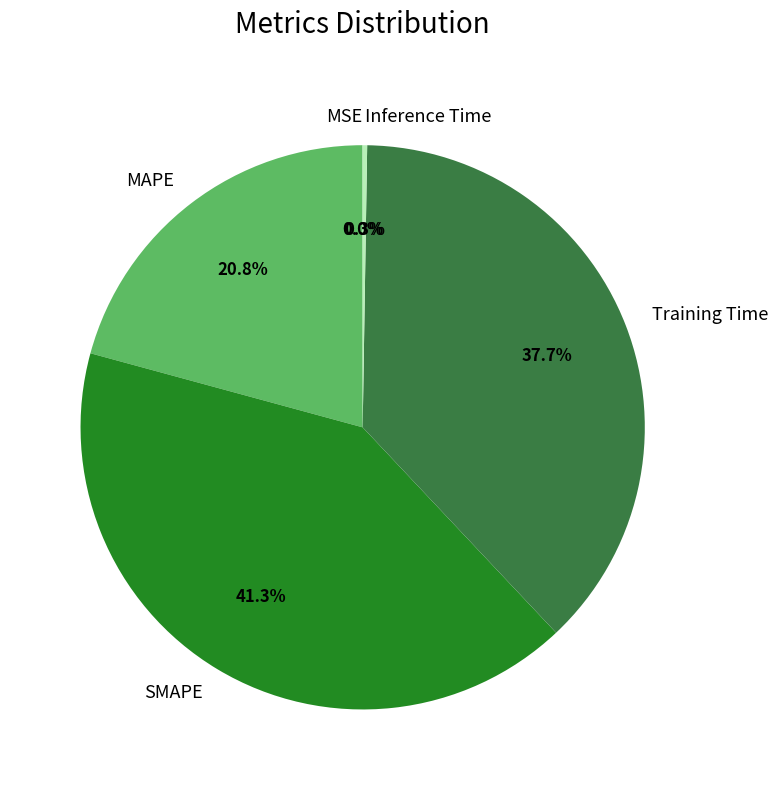

What percentage is NOT represented by SMAPE?

58.7%